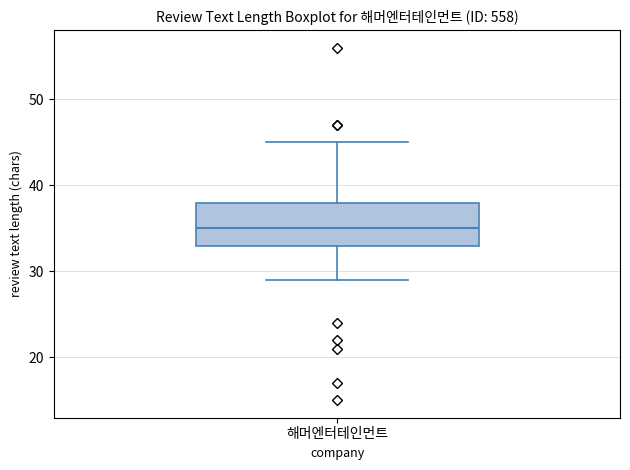

Transcribe this box plot: give where the median line is, the range the box spans, and where the two whiskers end, as read against the y-axis. The values are not printed on the chart, so give them approximately, as read against the axis.

median 35, box 33 to 38, whiskers 29 to 45